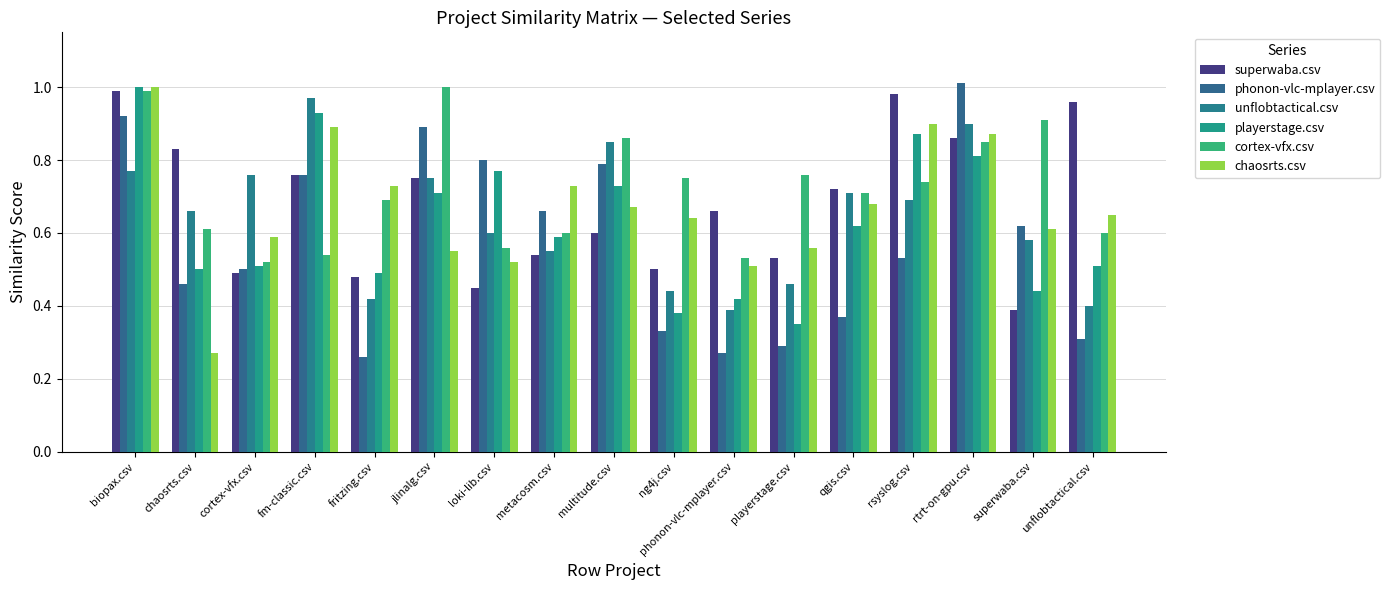

How many bars are there in each group?

6